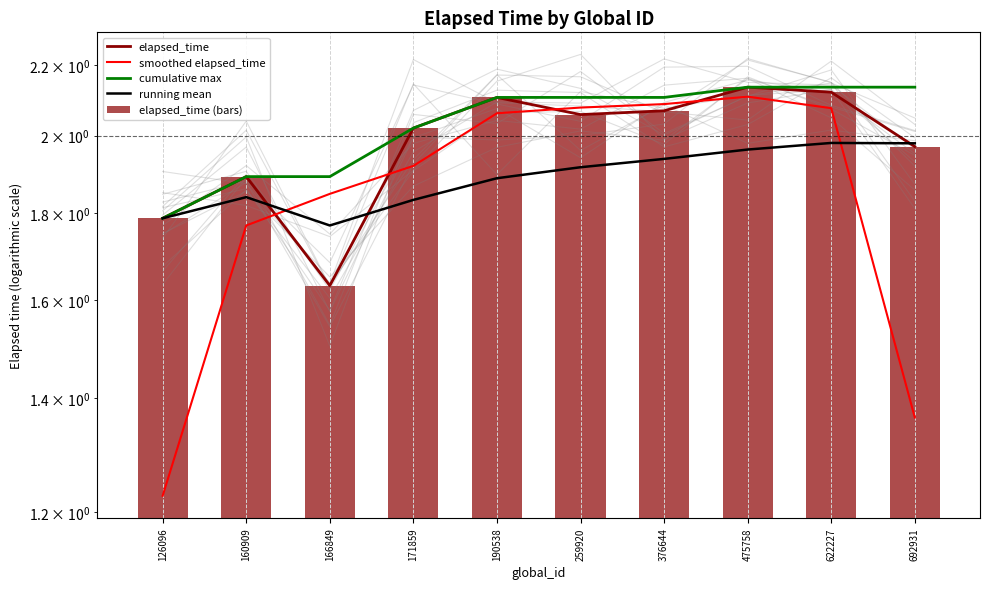

Reading left to right, transcribe all the data shown in this chart.

elapsed_time: 126096=1.8	160909=1.9	166849=1.6	171859=2.0	190538=2.1	259920=2.1	376644=2.1	475758=2.1	622227=2.1	692931=2.0
smoothed elapsed_time: 126096=1.2	160909=1.8	166849=1.8	171859=1.9	190538=2.1	259920=2.1	376644=2.1	475758=2.1	622227=2.1	692931=1.4
cumulative max: 126096=1.8	160909=1.9	166849=1.9	171859=2.0	190538=2.1	259920=2.1	376644=2.1	475758=2.1	622227=2.1	692931=2.1
running mean: 126096=1.8	160909=1.8	166849=1.8	171859=1.8	190538=1.9	259920=1.9	376644=1.9	475758=2.0	622227=2.0	692931=2.0
elapsed_time (bars): 126096=1.8	160909=1.9	166849=1.6	171859=2.0	190538=2.1	259920=2.1	376644=2.1	475758=2.1	622227=2.1	692931=2.0